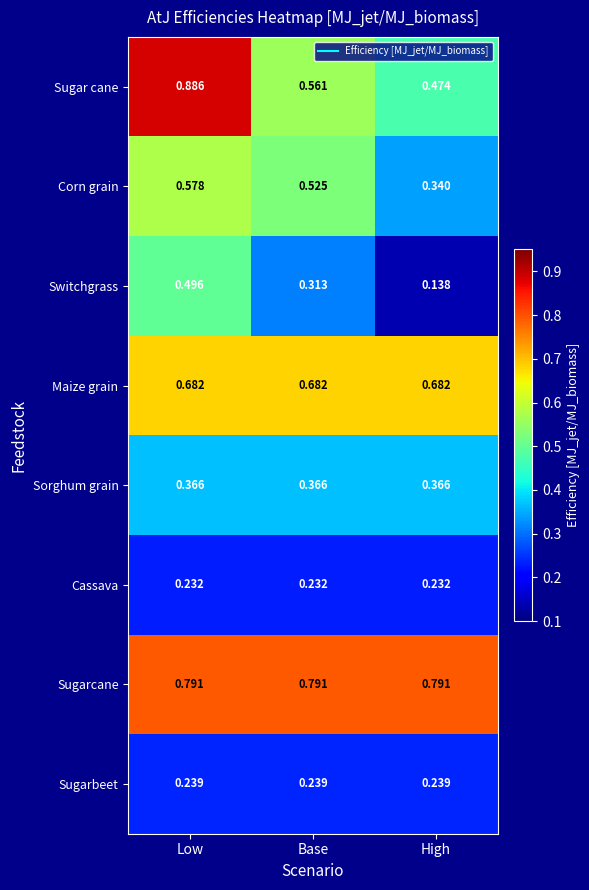

At which category does the chart reach its minimum across all series?

High